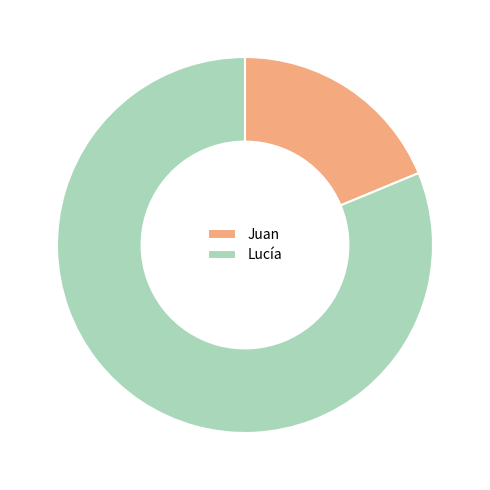

Is the sum of Lucía and Juan greater than half?

Yes